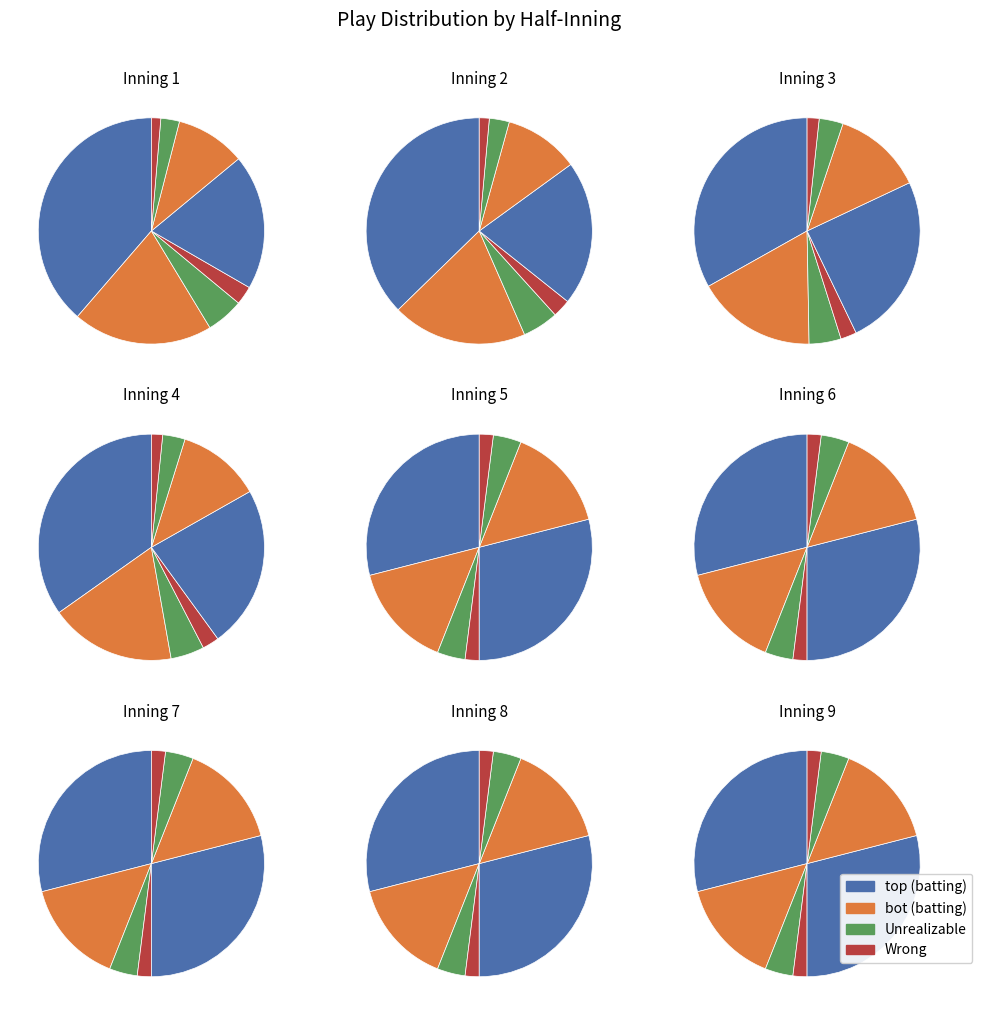

Count the number of slices in the pie.

9